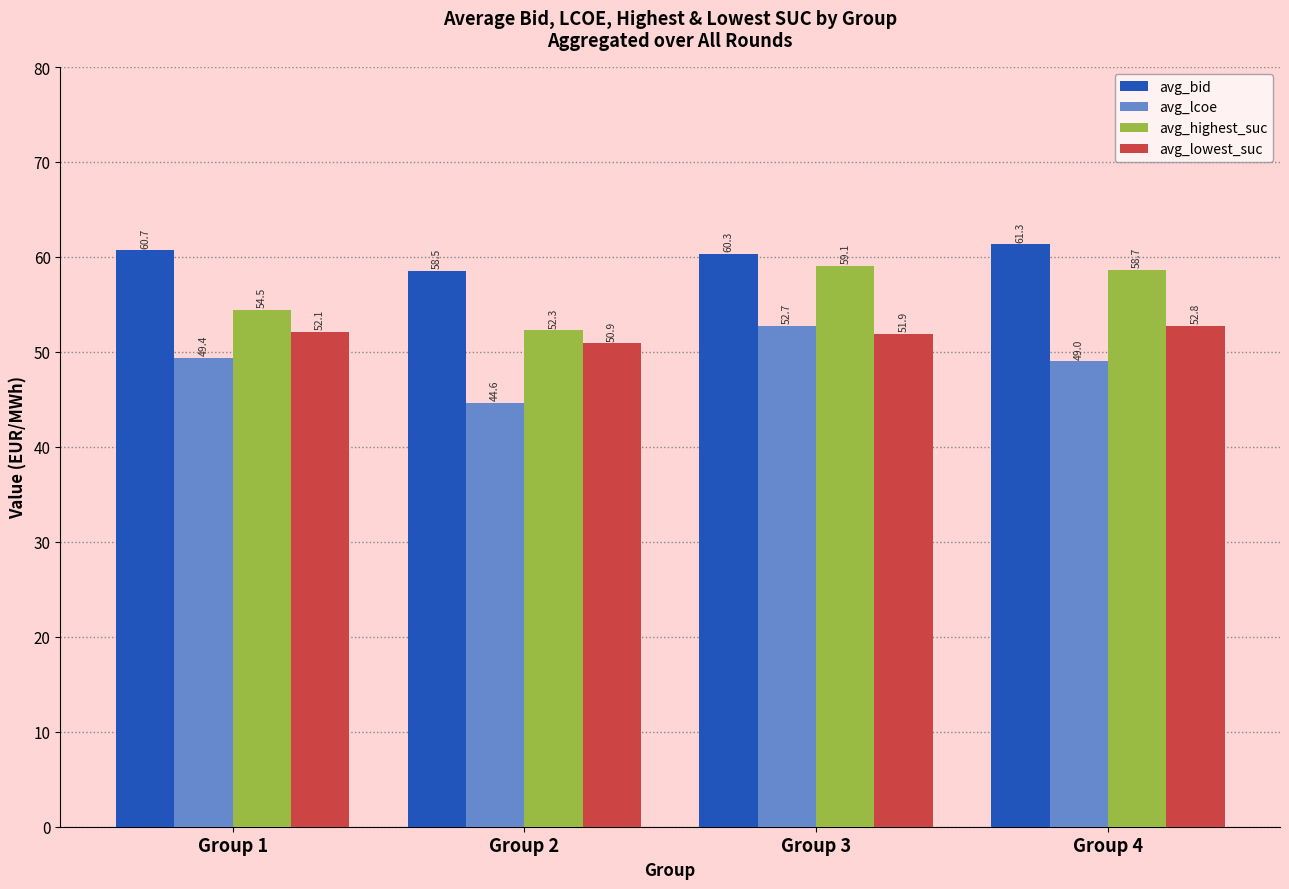

How many bars are there in each group?

4